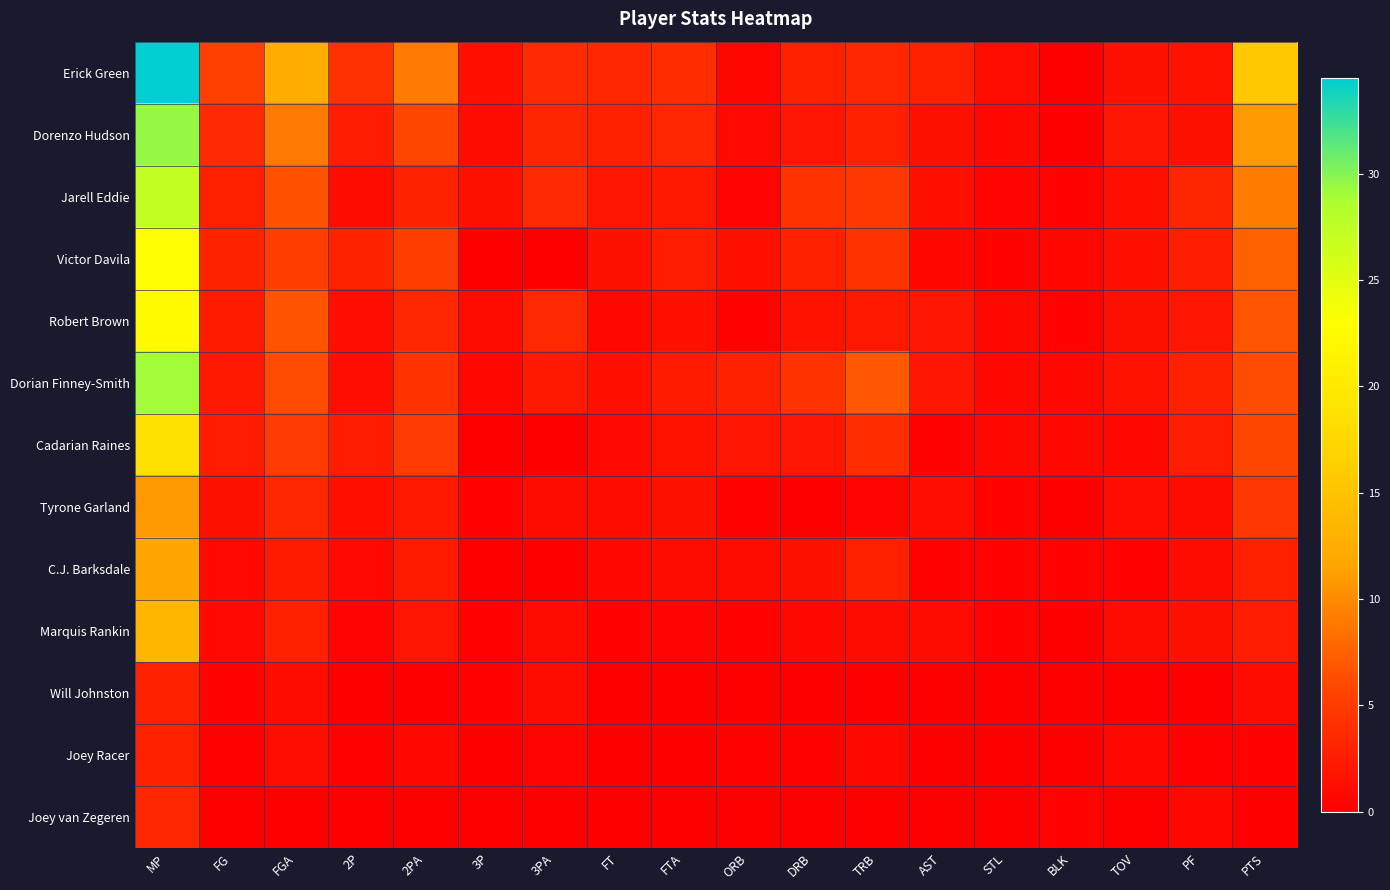

List the series in order of their peak value, lowest first.

Will Johnston, Joey Racer, Joey van Zegeren, Tyrone Garland, C.J. Barksdale, Marquis Rankin, Cadarian Raines, Robert Brown, Victor Davila, Jarell Eddie, Dorian Finney-Smith, Dorenzo Hudson, Erick Green